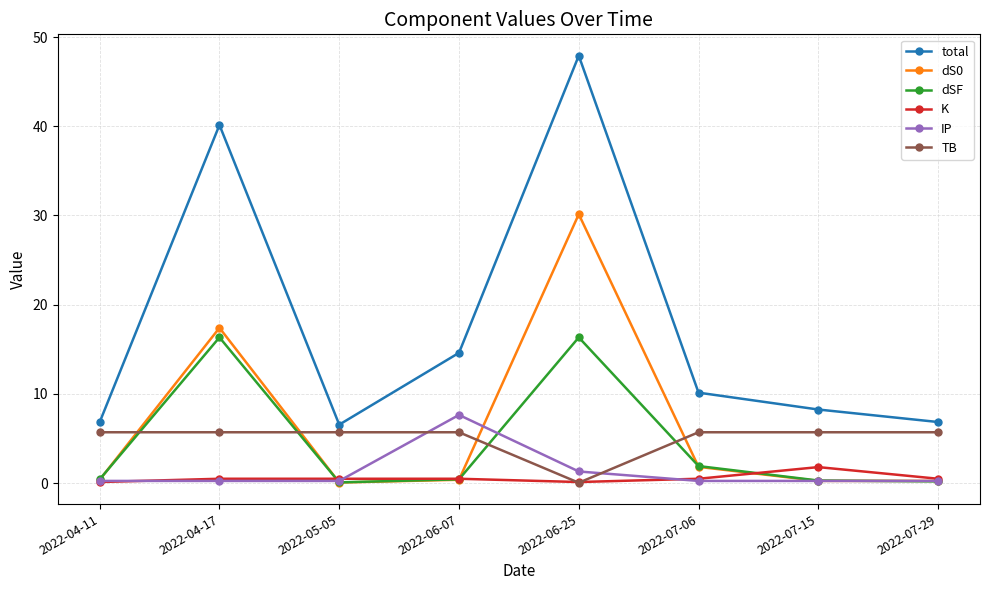

Is the value of K at 2022-07-29 greater than the value of dSF at 2022-07-06?

No